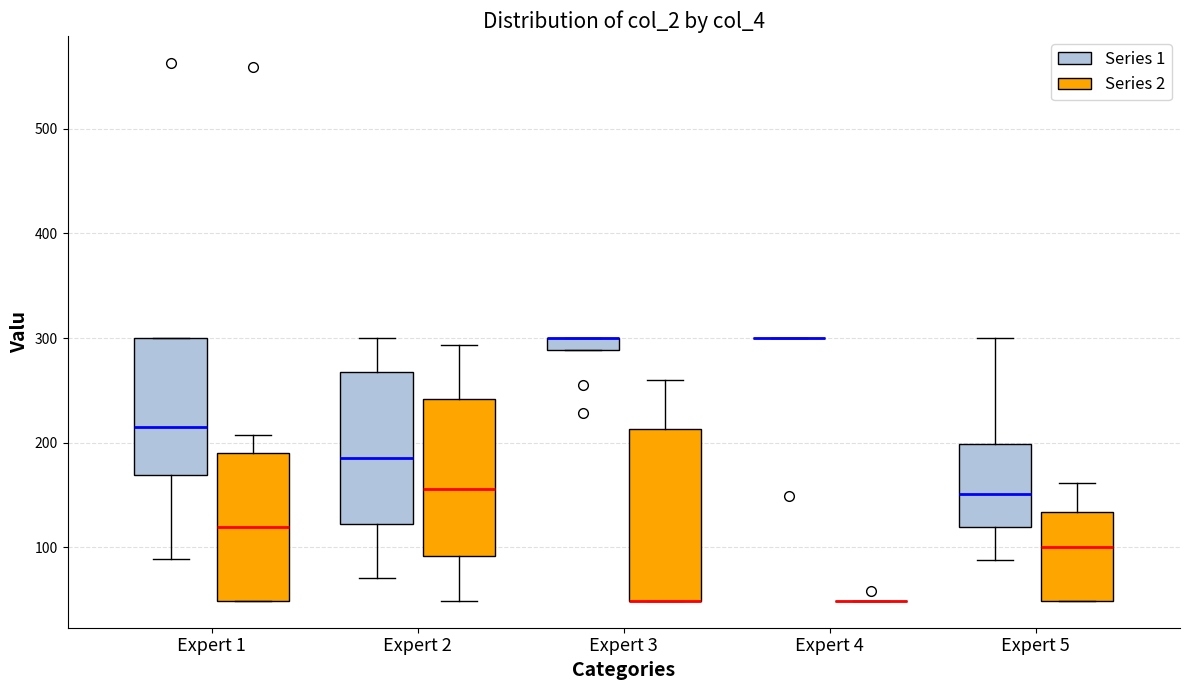

Which box is the tallest, from its lower edge to its upper edge?

Expert 3 (Series 2)